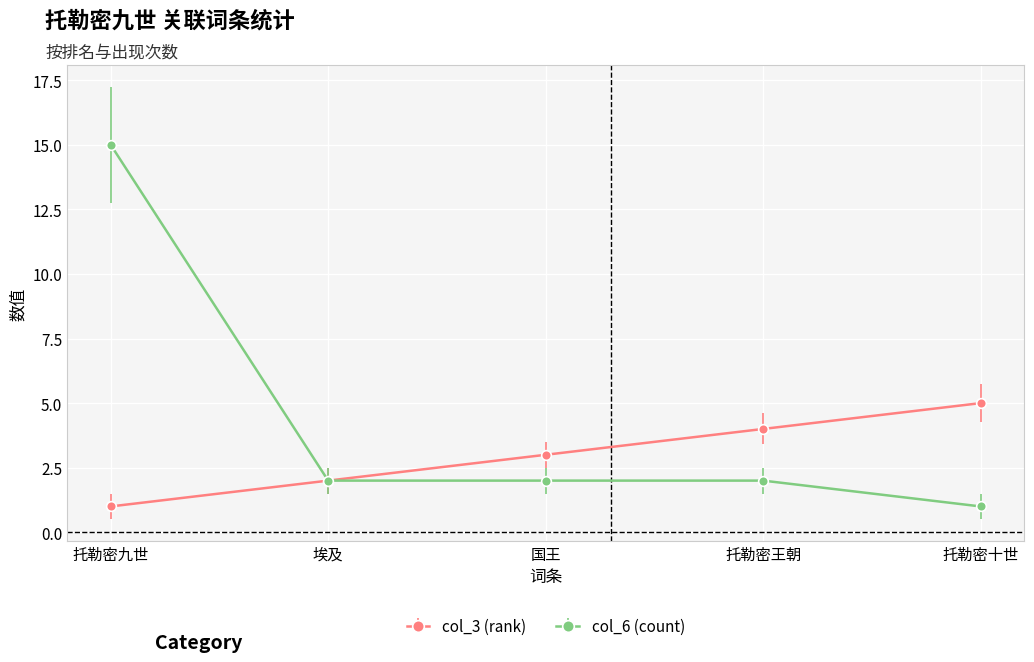

How many categories are shown in the chart?

5